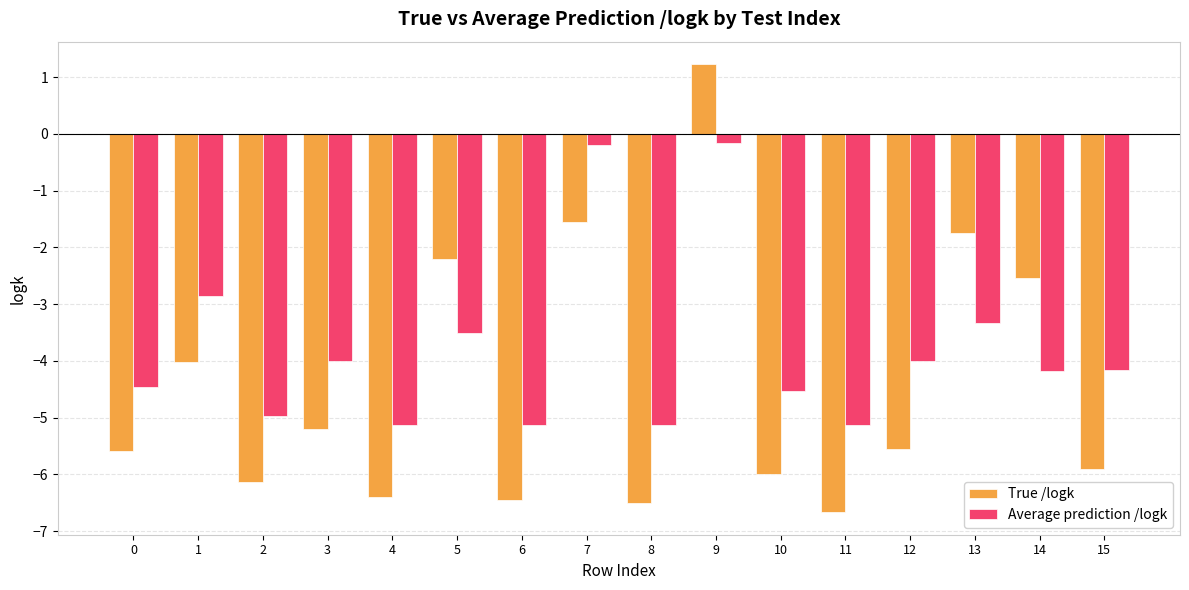

What is the difference between the maximum and minimum values in the Average prediction /logk series?

5.0